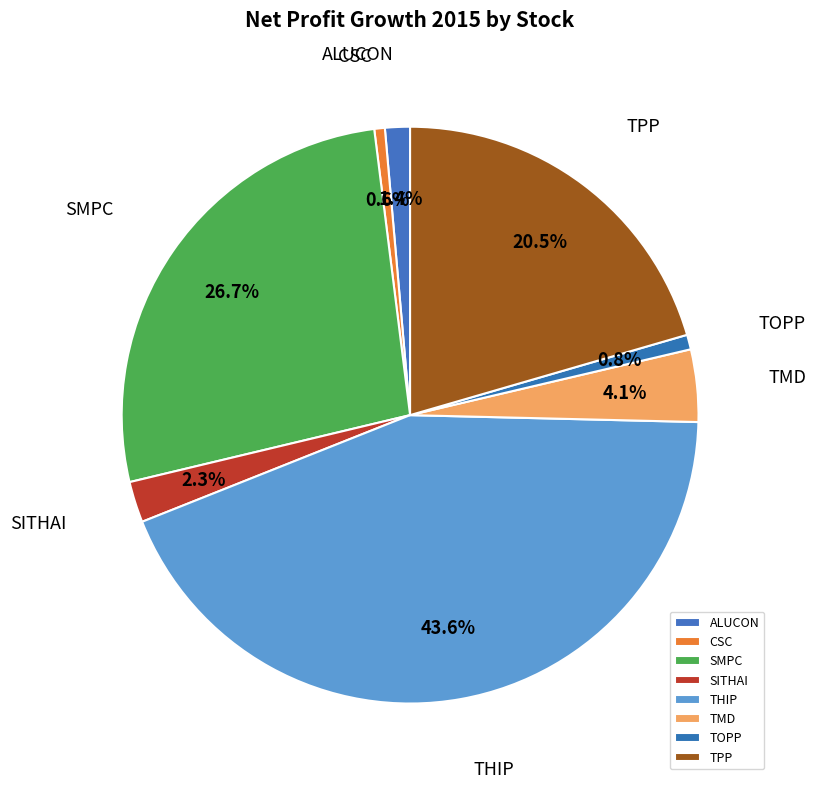

Does any single category account for the majority?

No